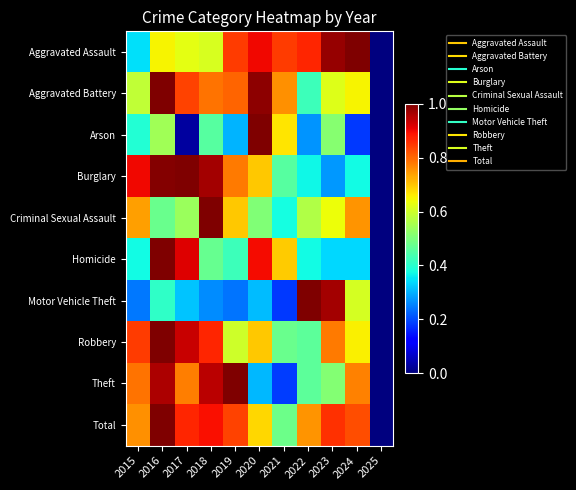

At 2018, list the series in order from largest to smallest.

Criminal Sexual Assault, Burglary, Theft, Total, Robbery, Aggravated Battery, Aggravated Assault, Homicide, Arson, Motor Vehicle Theft